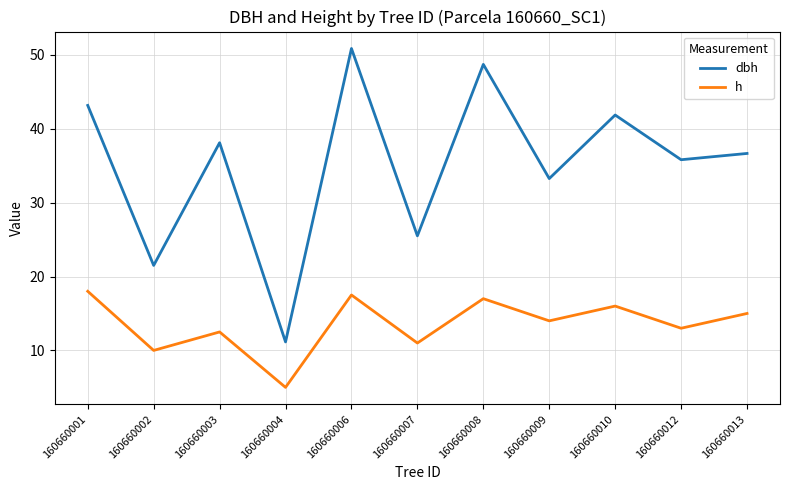

What is the sum of the h values at 160660007 and 160660008?

28.0